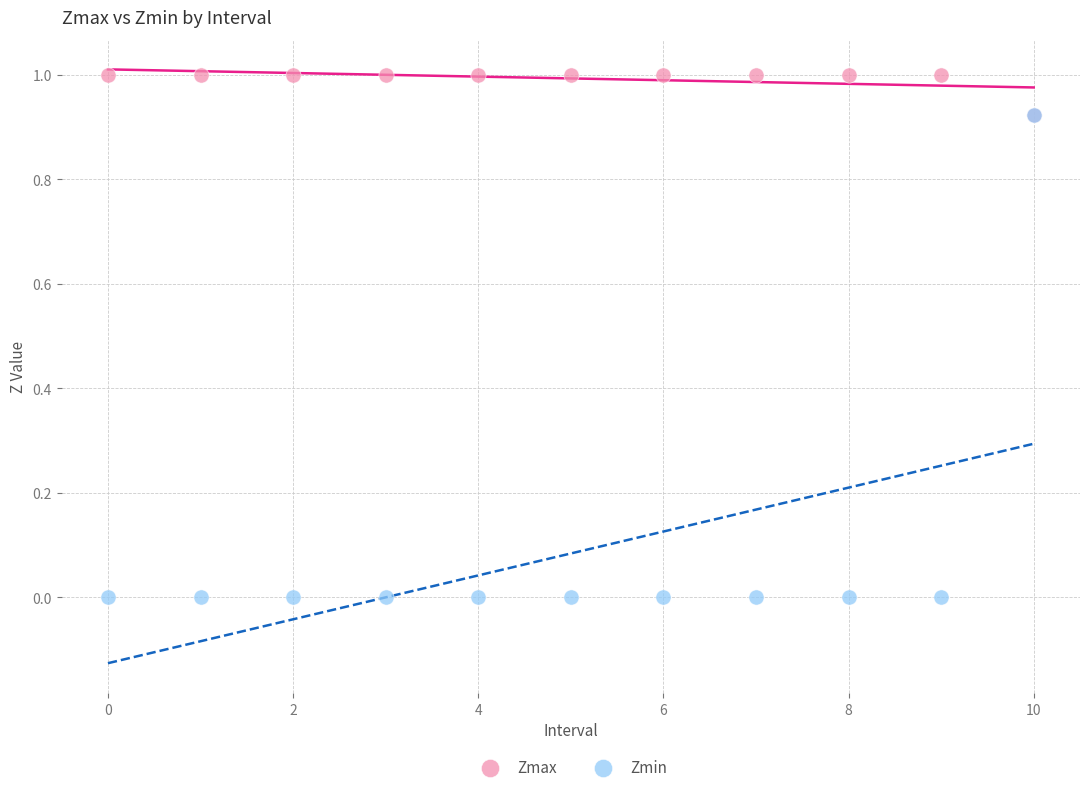

What are all the series names shown in the legend?

Zmax, Zmin